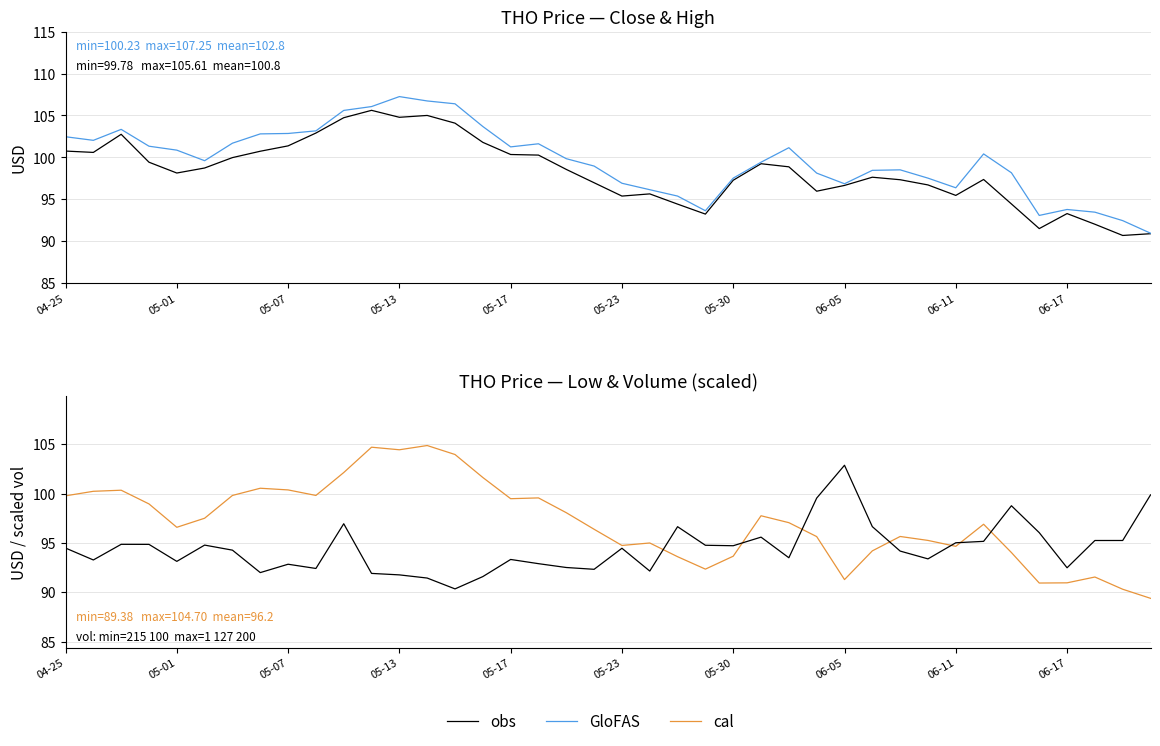

Is it true that cal equals 182.3 at 10?

False